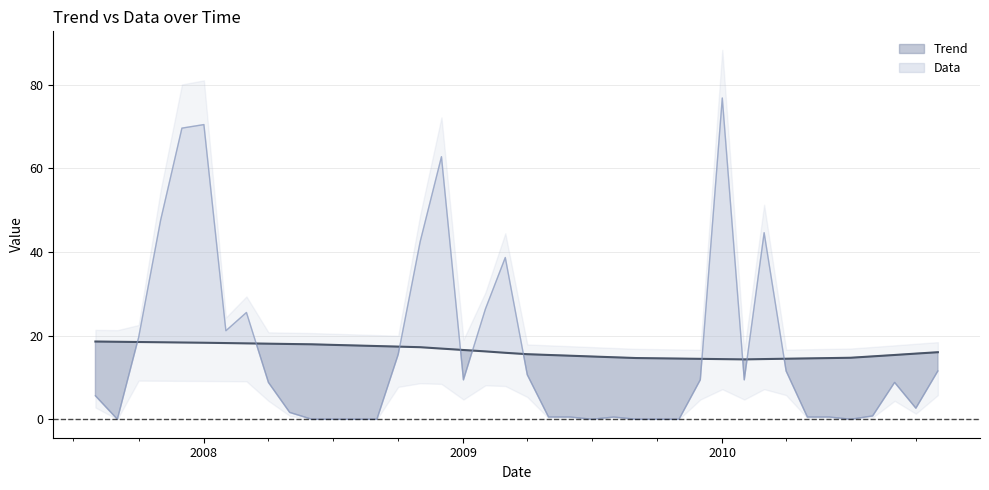

Reading left to right, what are all the values shown in this chart?

Trend: 18.6	18.5	18.5	18.4	18.3	18.3	18.2	18.1	18.1	18.0	17.9	17.8	17.6	17.5	17.4	17.2	16.9	16.5	16.2	15.9	15.5	15.4	15.2	15.0	14.8	14.6	14.6	14.5	14.4	14.4	14.3	14.4	14.5	14.5	14.6	14.7	15.0	15.4	15.7	16.0
Data: 5.6	0.0	19.6	47.6	69.6	70.4	21.1	25.5	8.8	1.6	0.0	0.0	0.0	0.0	15.5	42.5	62.7	9.4	26.4	38.6	10.6	0.5	0.5	0.0	0.5	0.0	0.0	0.0	9.4	76.8	9.4	44.6	11.5	0.5	0.5	0.0	0.8	8.8	2.6	11.5